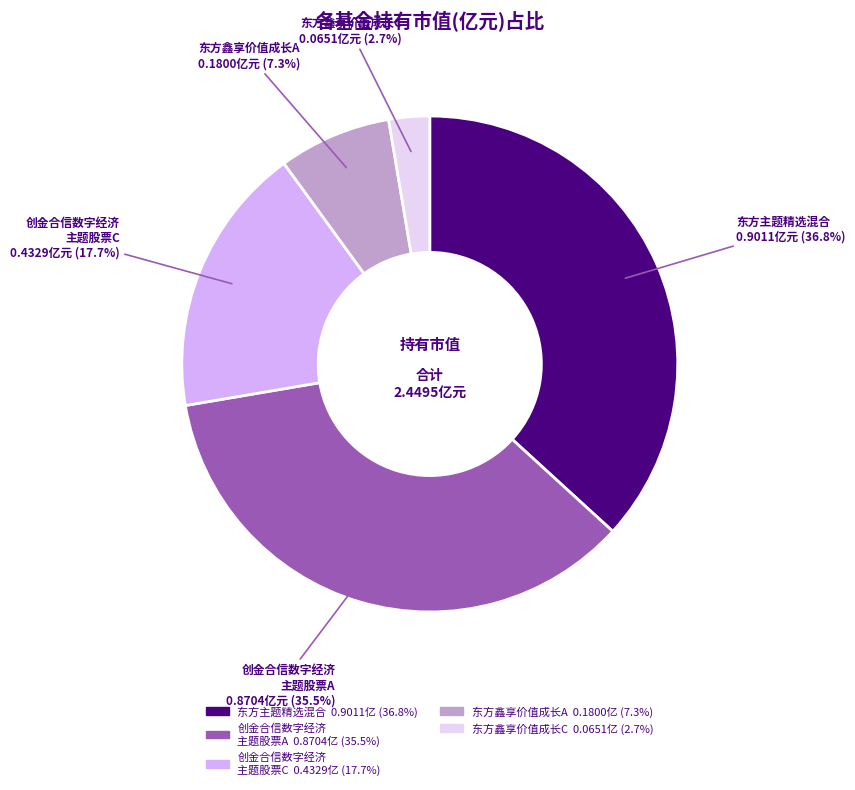

Does any single category account for the majority?

No